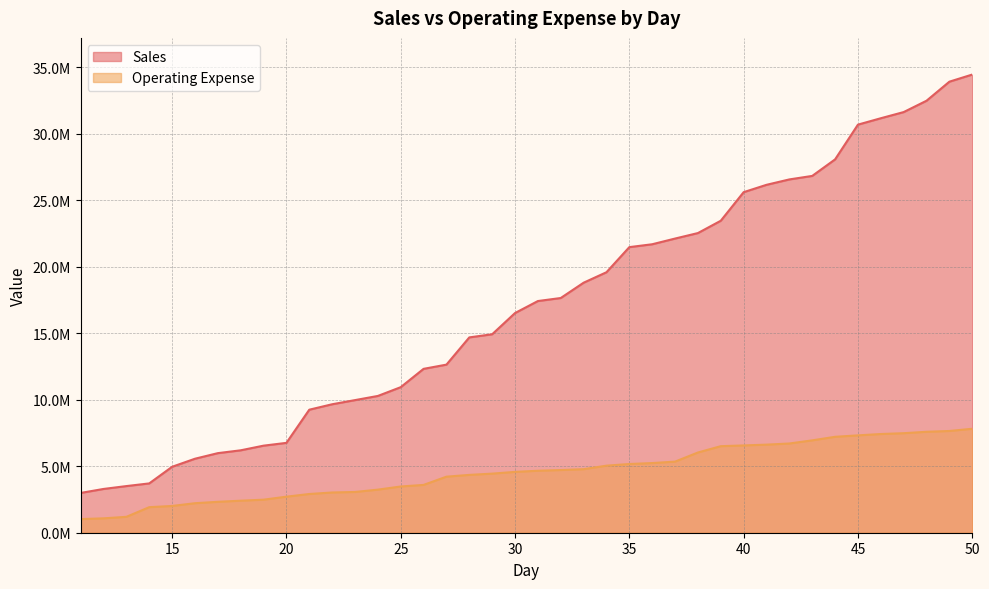

How many categories are shown in the chart?

40